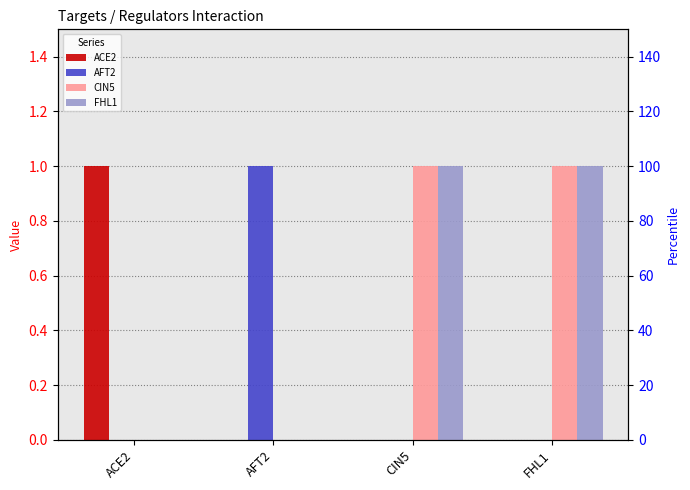

What is the difference between the highest and lowest values at CIN5?

1